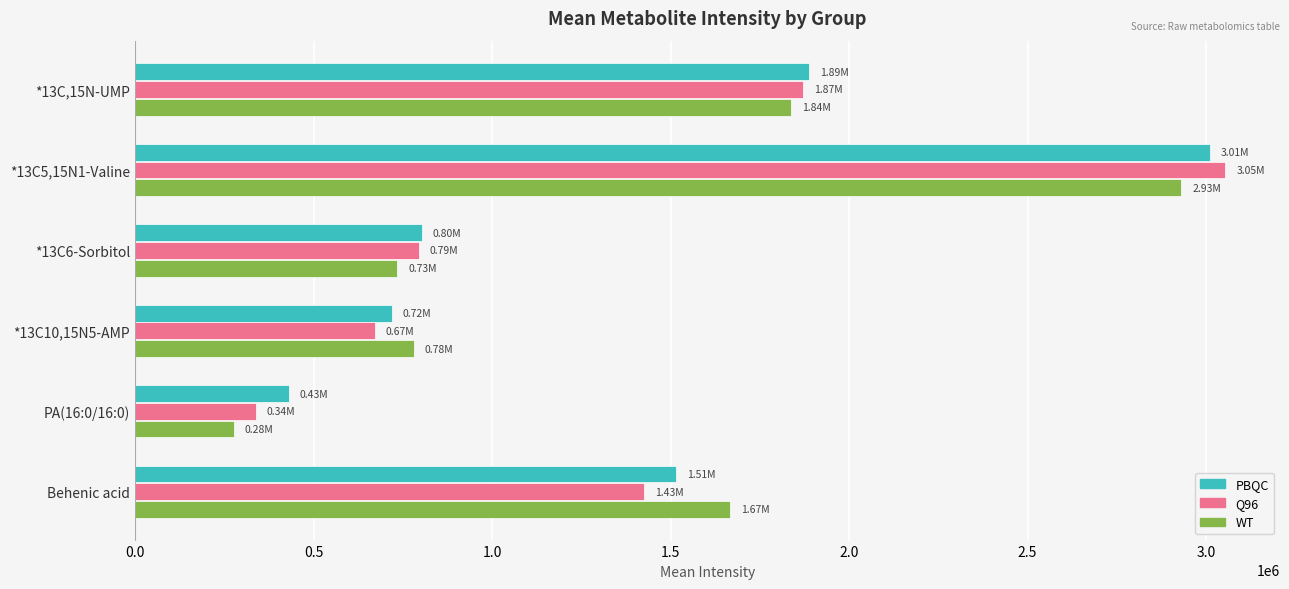

What are all the series names shown in the legend?

PBQC, Q96, WT